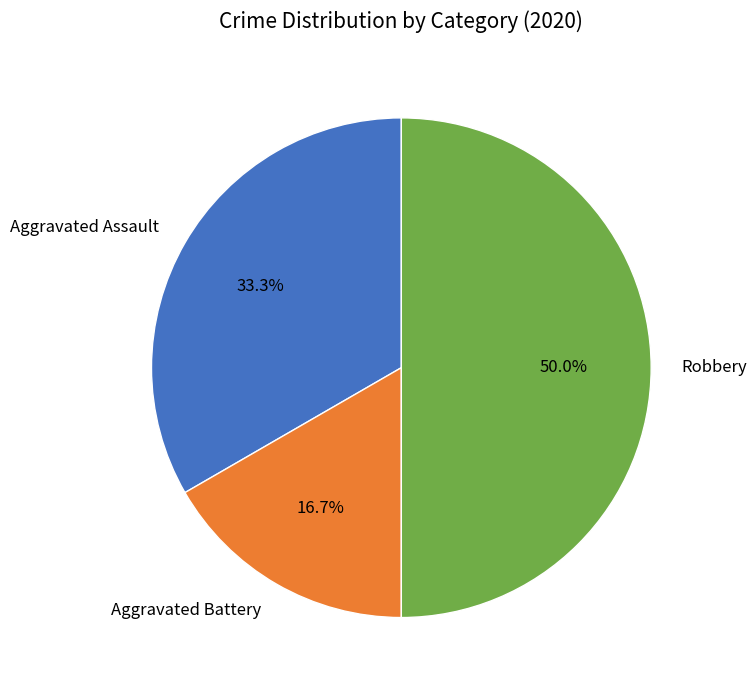

To the nearest percent, what is the difference between the largest and smallest slice percentages?

33%